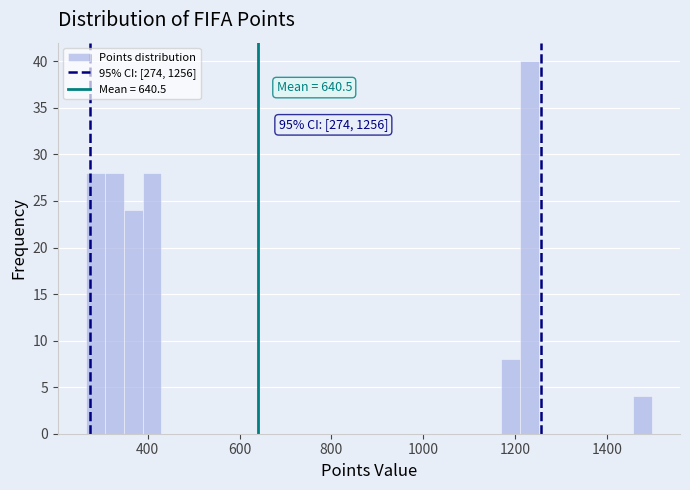

Read against the x-axis, roughly where is the centre of the tallest bar?

1240